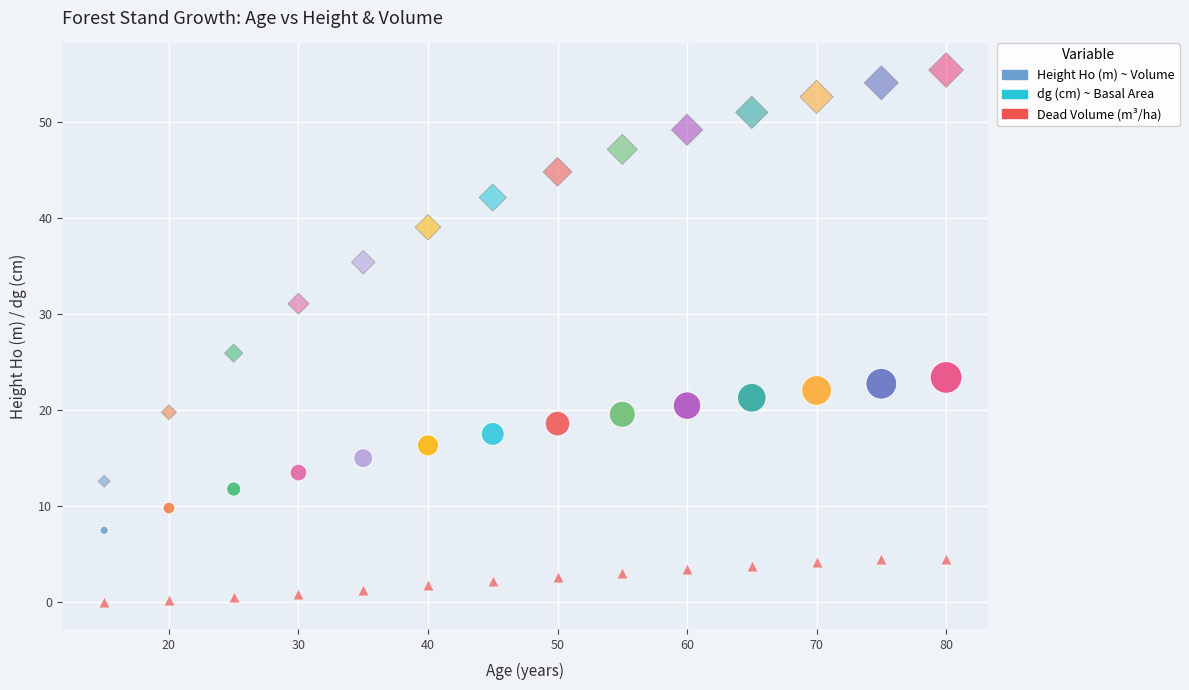

How many data points are displayed?

42